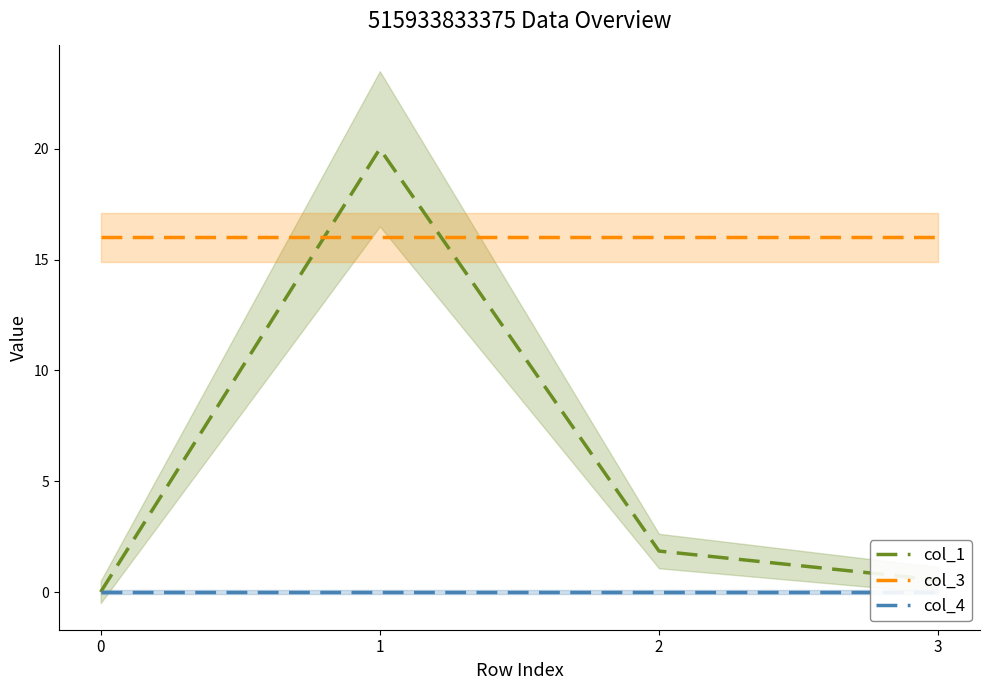

Where do col_1 and col_3 first cross each other?

0 and 1